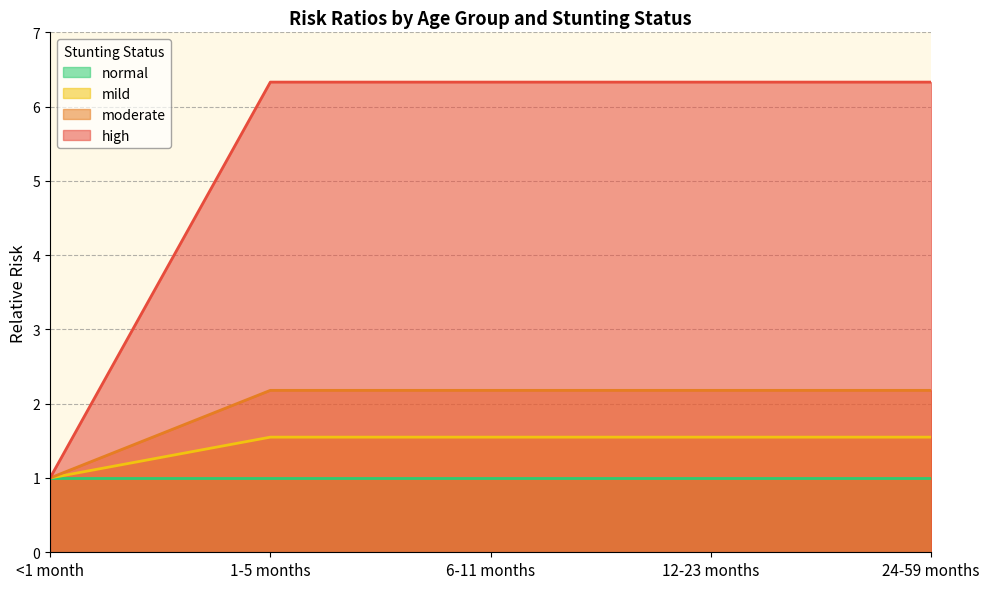

How many lines are shown in the chart?

4